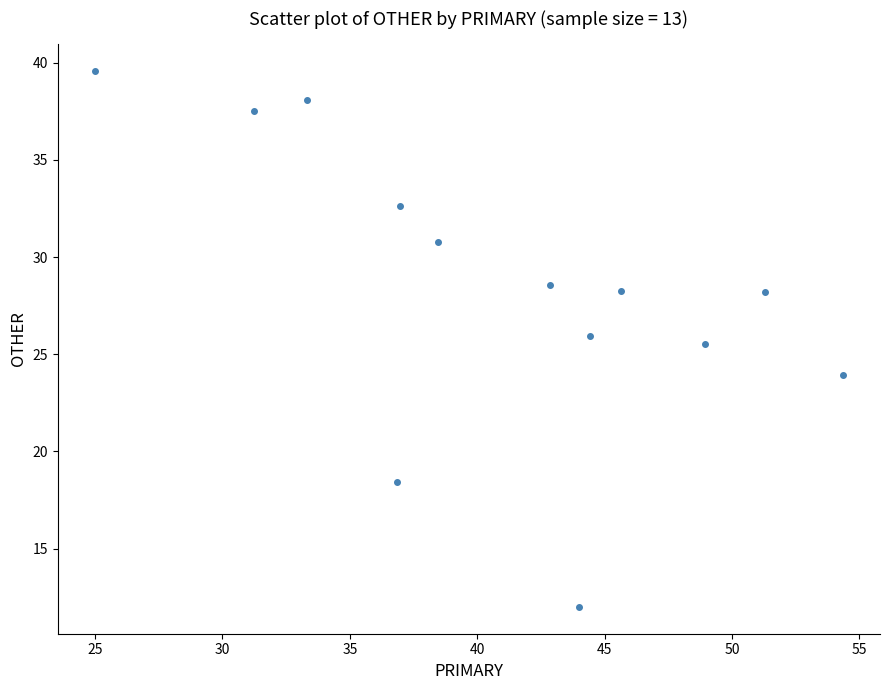

What is the range of Y values (max minus min)?

27.6